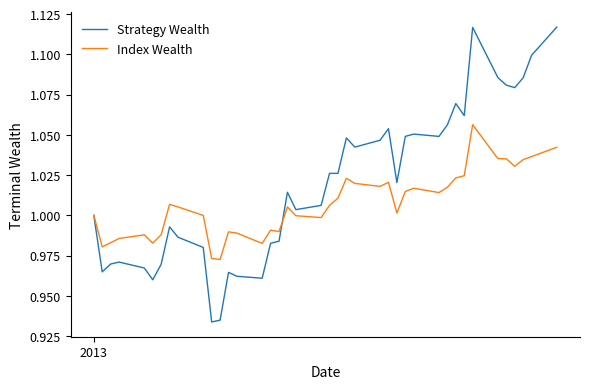

What are all the series names shown in the legend?

Strategy Wealth, Index Wealth